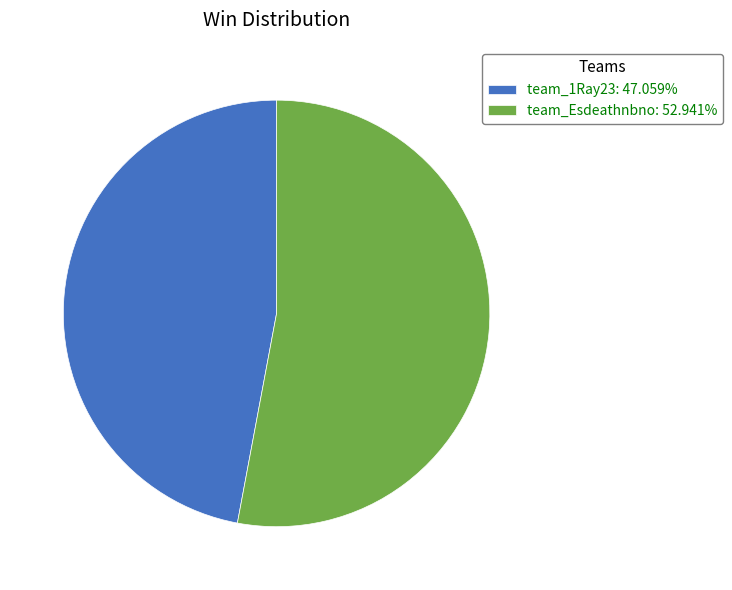

Is there any slice that represents more than half of the pie?

Yes